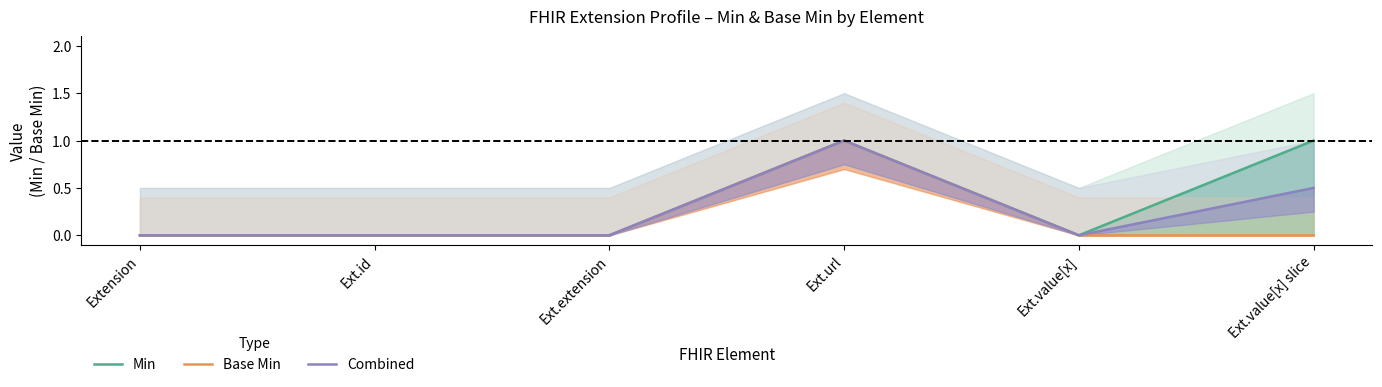

Reading left to right, transcribe all the data shown in this chart.

Min: 0.0	0.0	0.0	1.0	0.0	1.0
Base Min: 0.0	0.0	0.0	1.0	0.0	0.0
Combined: 0.0	0.0	0.0	1.0	0.0	0.5